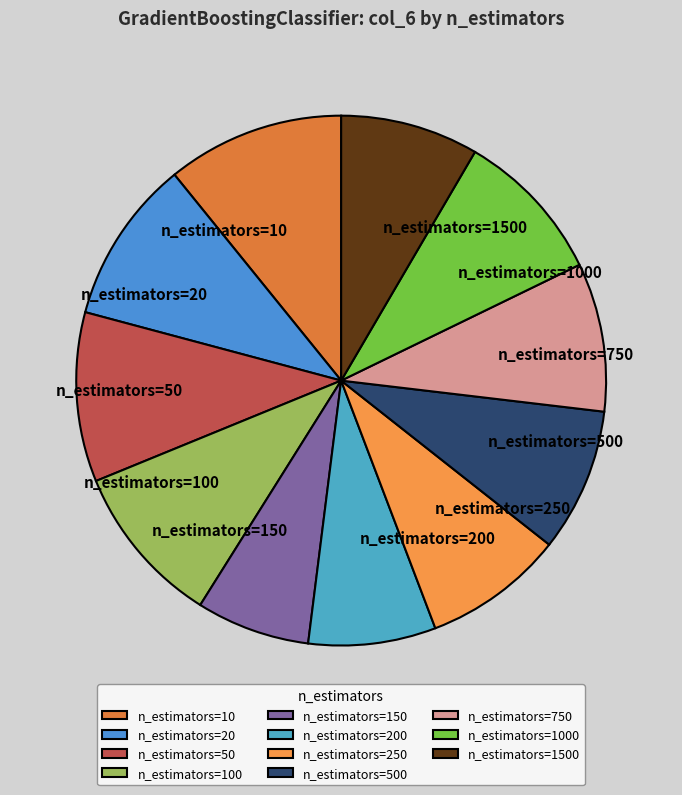

How many slices are in this pie chart?

11